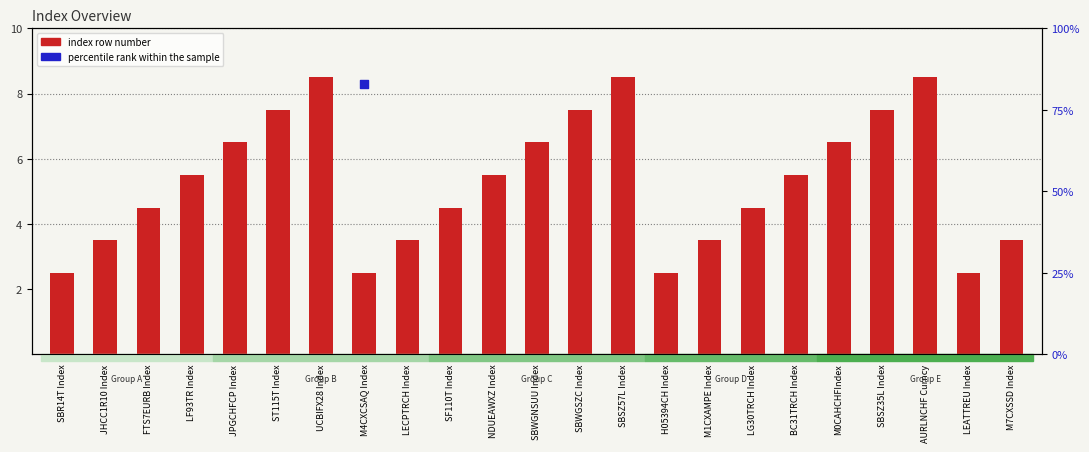

Between SBSZ35L Index and AURLNCHF Curncy, which is larger?

AURLNCHF Curncy